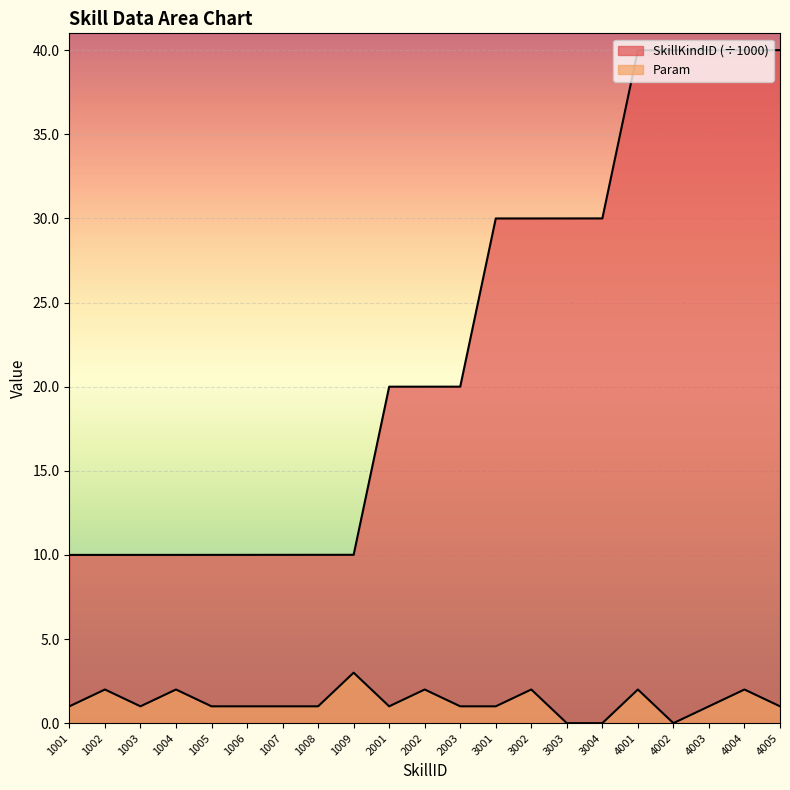

True or false: Param has a value of 0.0 at 3003.

True